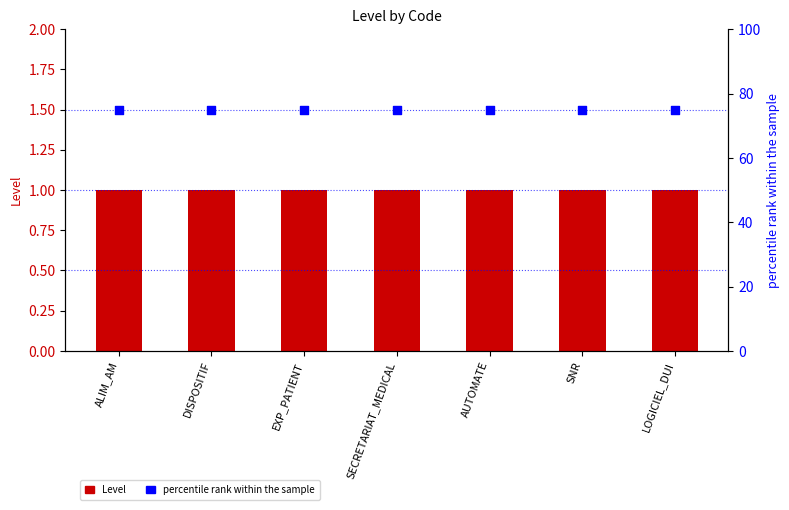

What is the total value across all series at ALIM_AM?

76